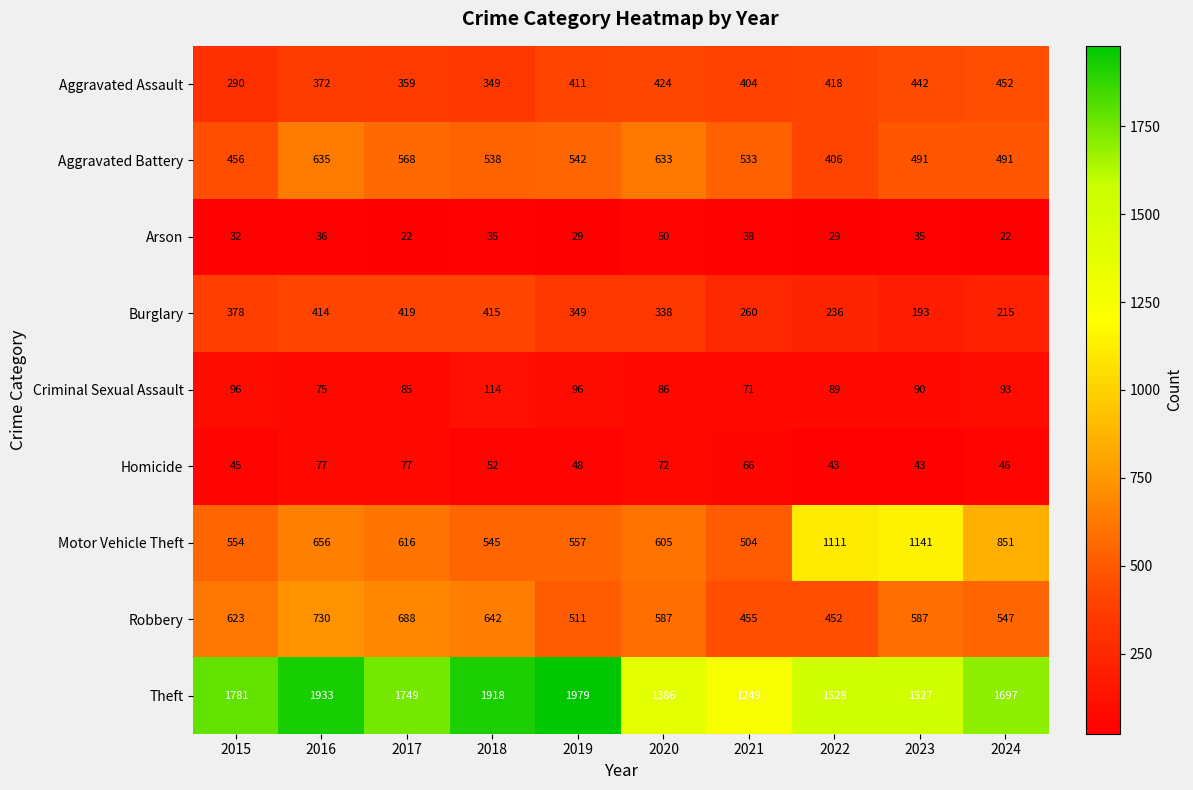

What is the minimum value shown in the chart?

22